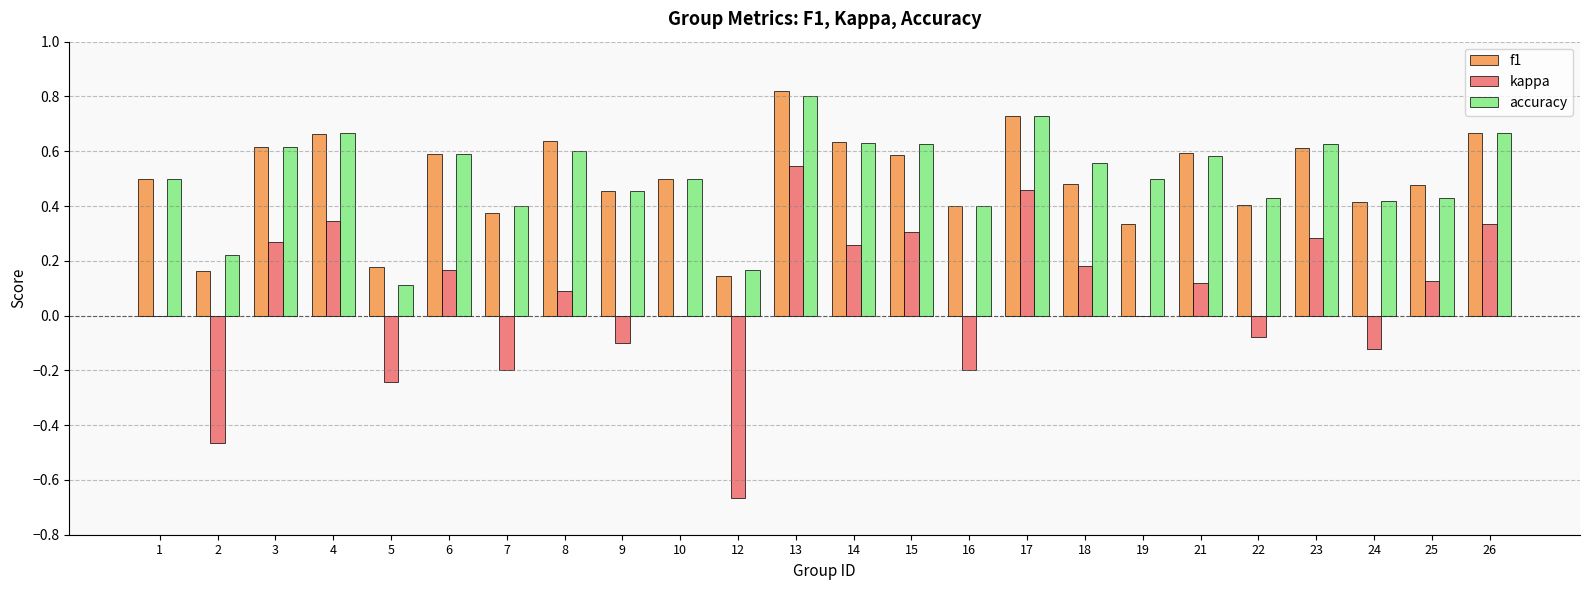

Between 8 and 10, which series saw the biggest shift?

f1